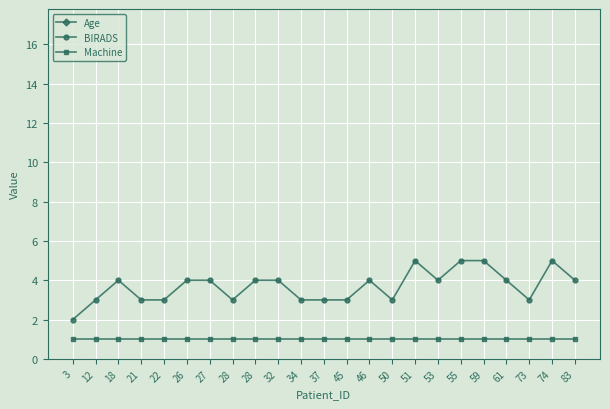

Where is BIRADS nearest to the value 3?

12